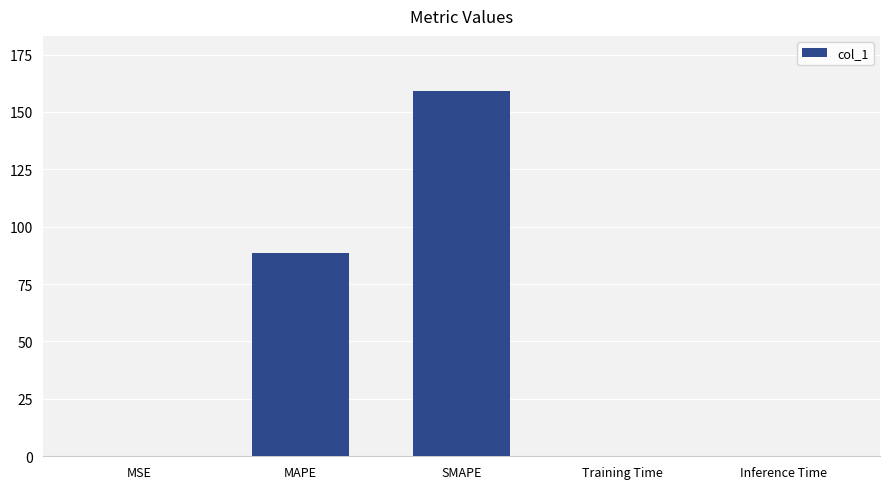

Is it true that the value at Training Time is 0.0?

True